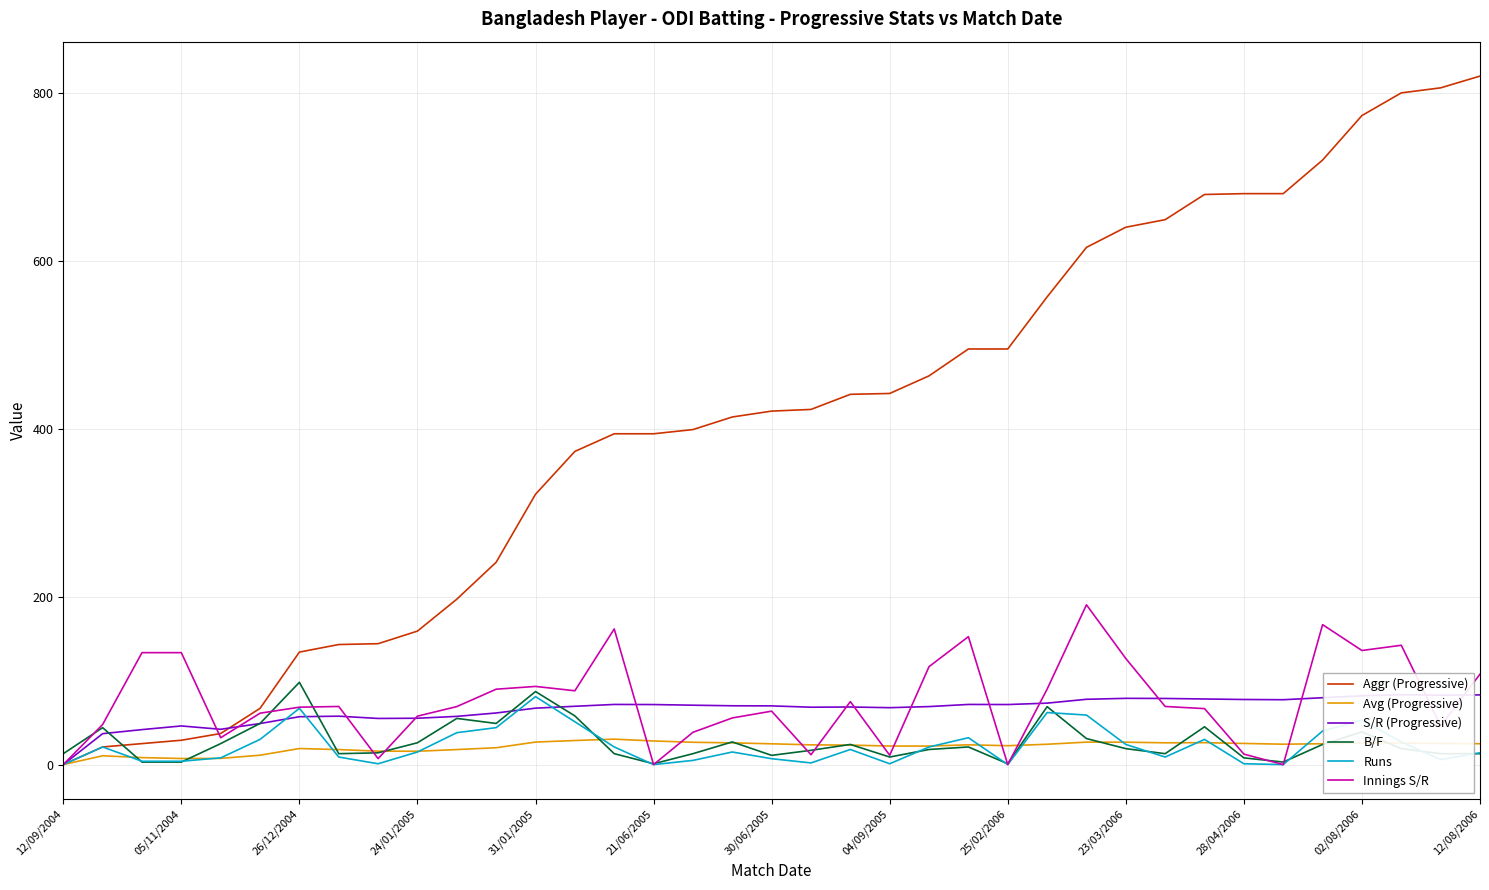

What is the maximum value for Innings S/R?

190.3